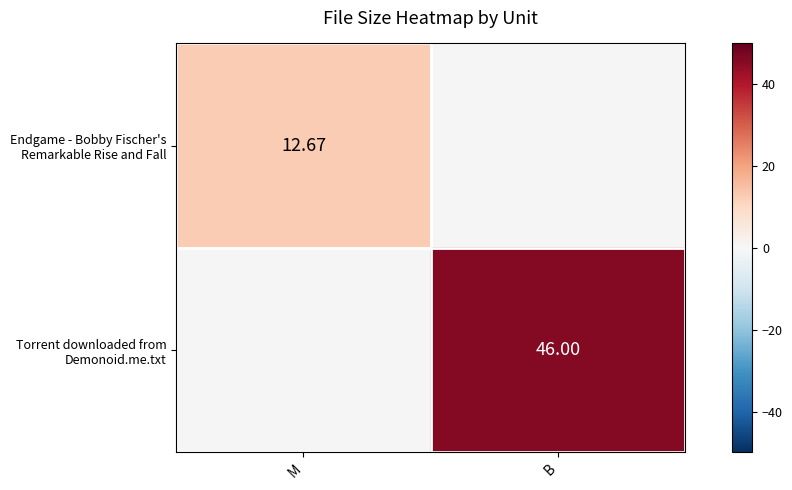

At how many categories does at least one series exceed 23?

1